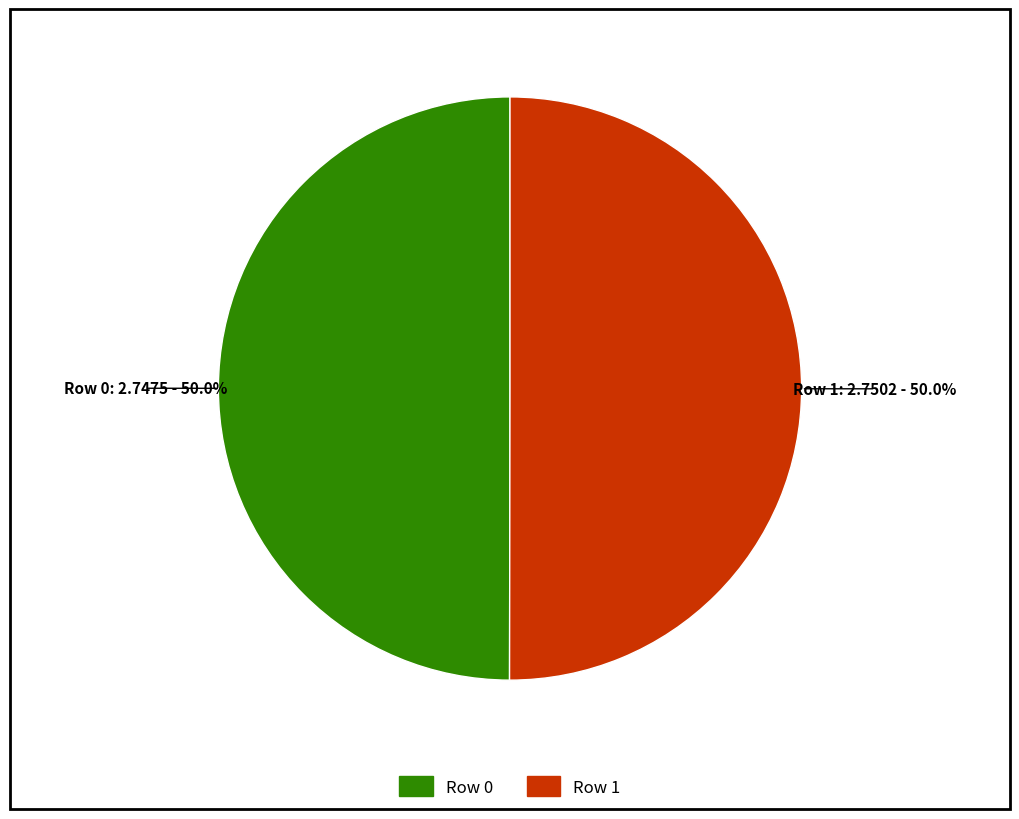

To the nearest percent, what percentage of the pie is Row 0?

50%